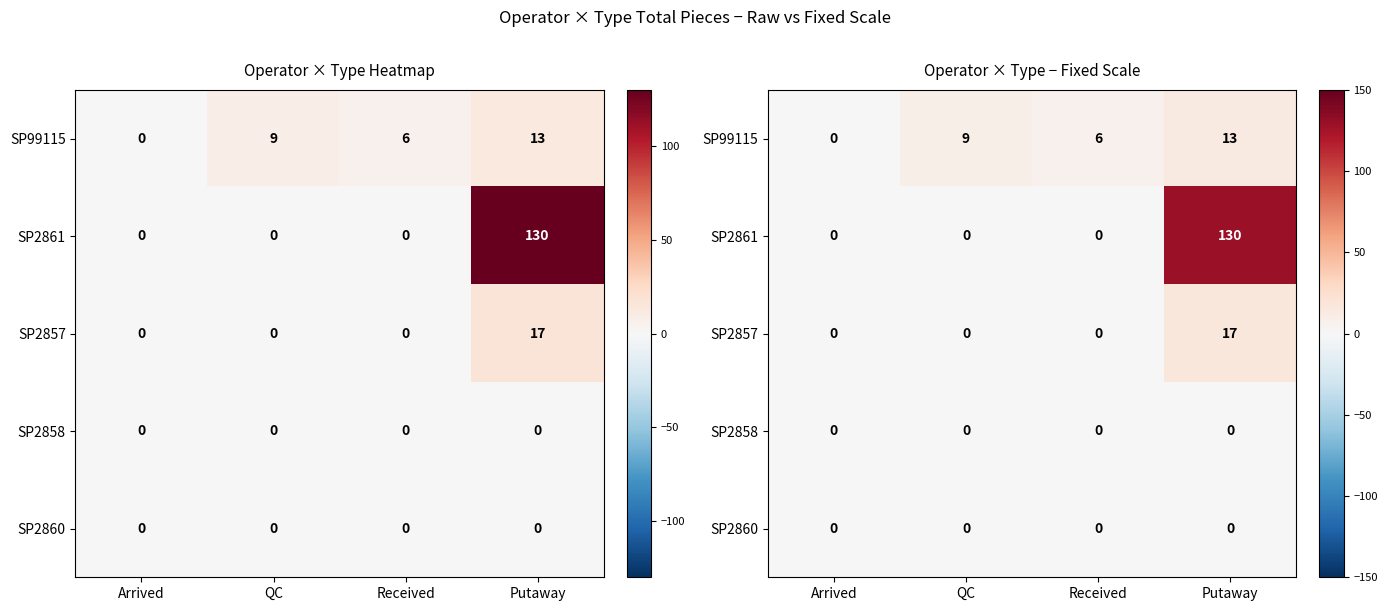

Which series has the widest spread of values?

SP2861